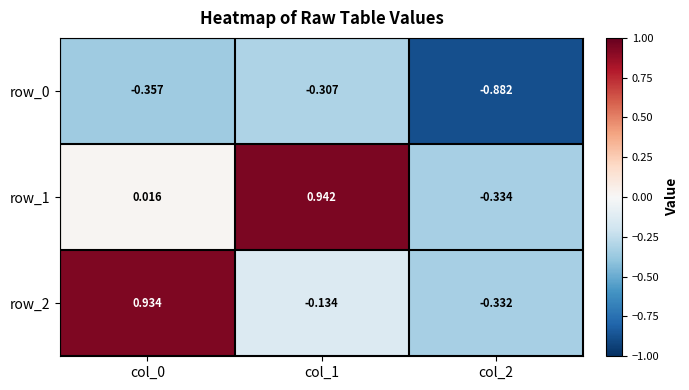

True or false: row_2 has a value of -0.3 at col_2.

True